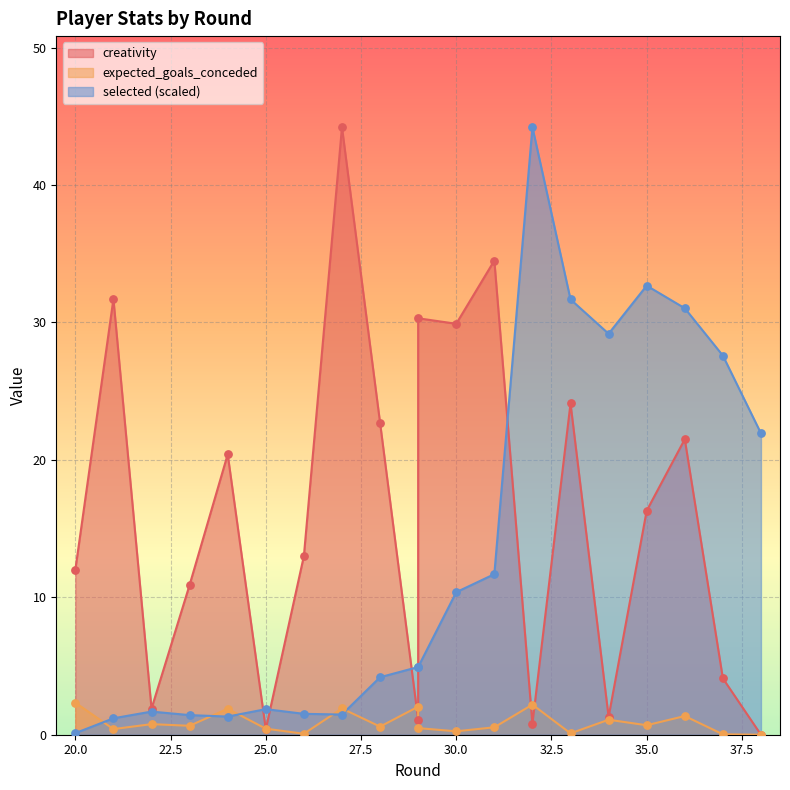

Is the value of selected at 21 greater than the value of expected_goals_conceded at 34?

Yes